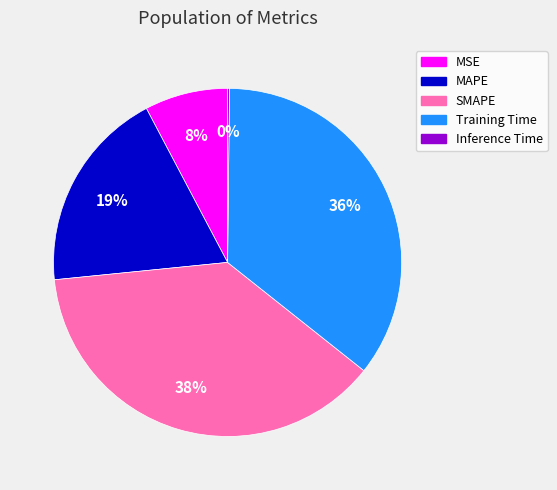

What is the largest slice in the pie chart?

SMAPE